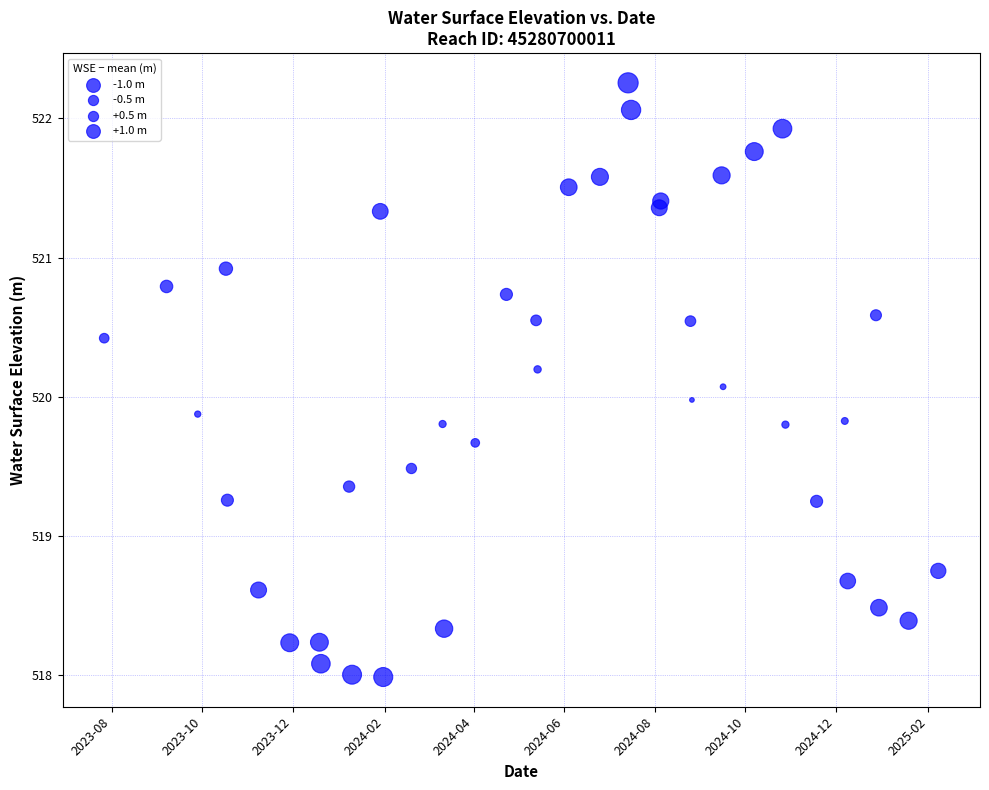

Count the number of points in this scatter plot.

40